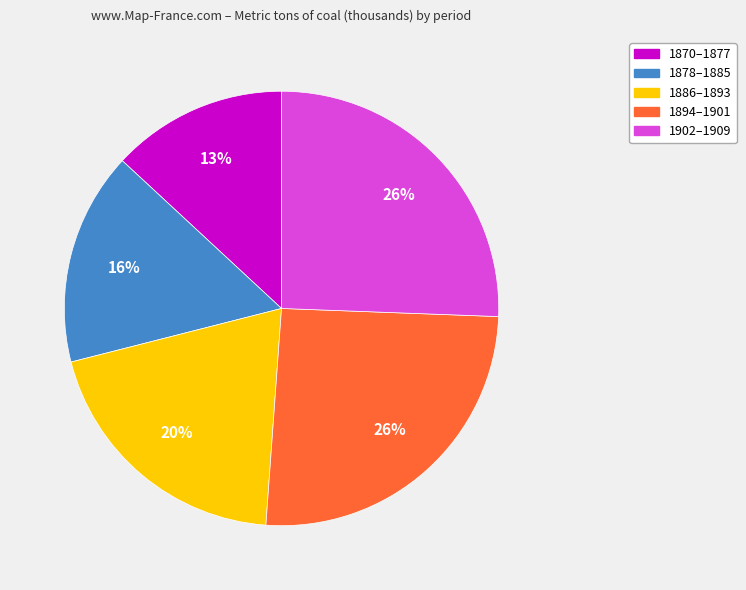

Is there a majority slice in this chart?

No